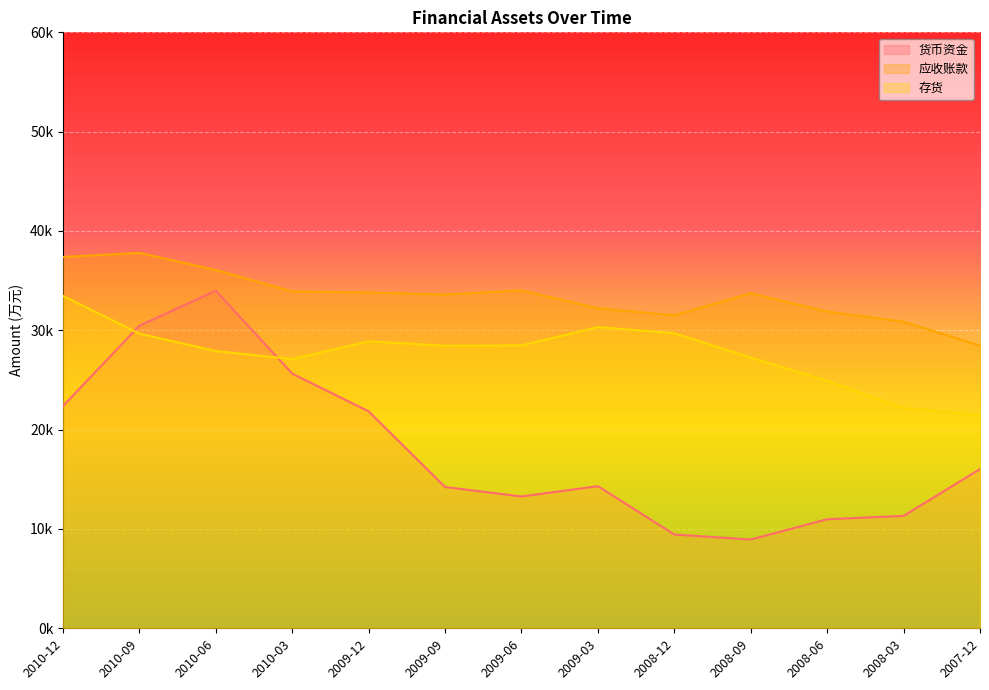

Reading right to left, transcribe all the data shown in this chart.

货币资金: 2007-12=16031	2008-03=11316	2008-06=10980	2008-09=8937	2008-12=9441	2009-03=14309	2009-06=13271	2009-09=14223	2009-12=21842	2010-03=25636	2010-06=33991	2010-09=30463	2010-12=22372
应收账款: 2007-12=28471	2008-03=30855	2008-06=31877	2008-09=33722	2008-12=31503	2009-03=32217	2009-06=34010	2009-09=33597	2009-12=33801	2010-03=33911	2010-06=36072	2010-09=37792	2010-12=37385
存货: 2007-12=21462	2008-03=22163	2008-06=24917	2008-09=27251	2008-12=29703	2009-03=30323	2009-06=28479	2009-09=28441	2009-12=28892	2010-03=27097	2010-06=27911	2010-09=29667	2010-12=33469